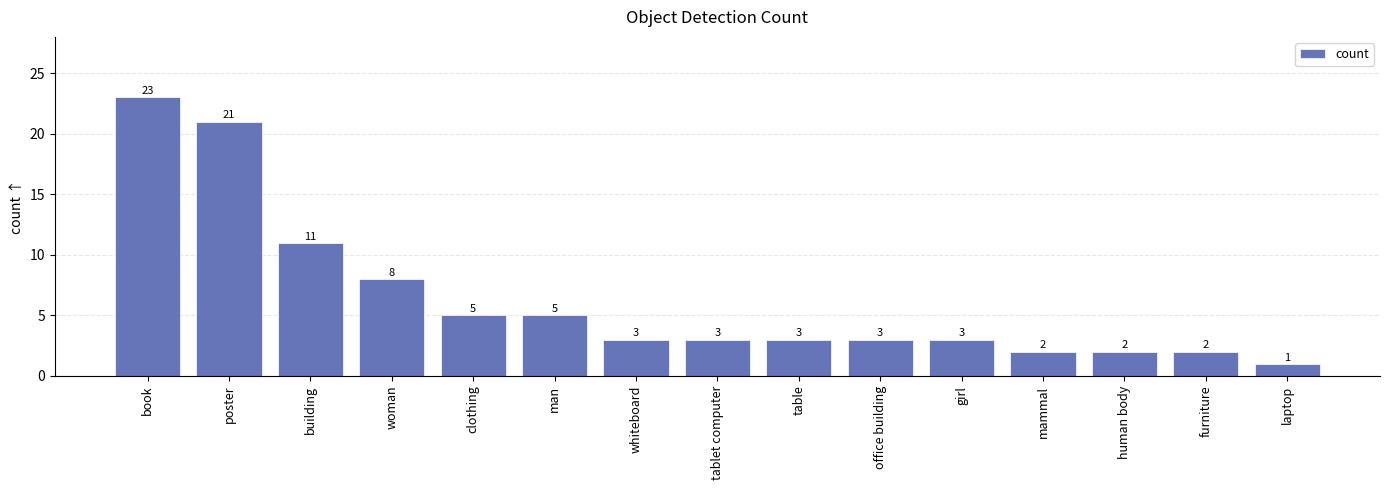

Which has a higher value, clothing or human body?

clothing